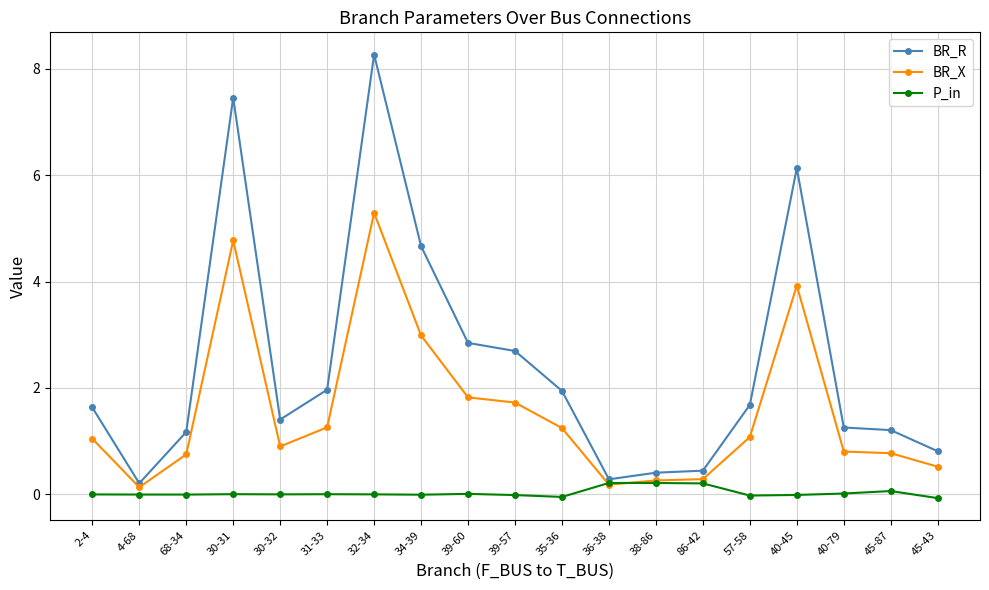

What is the sum of all BR_R values?

46.5